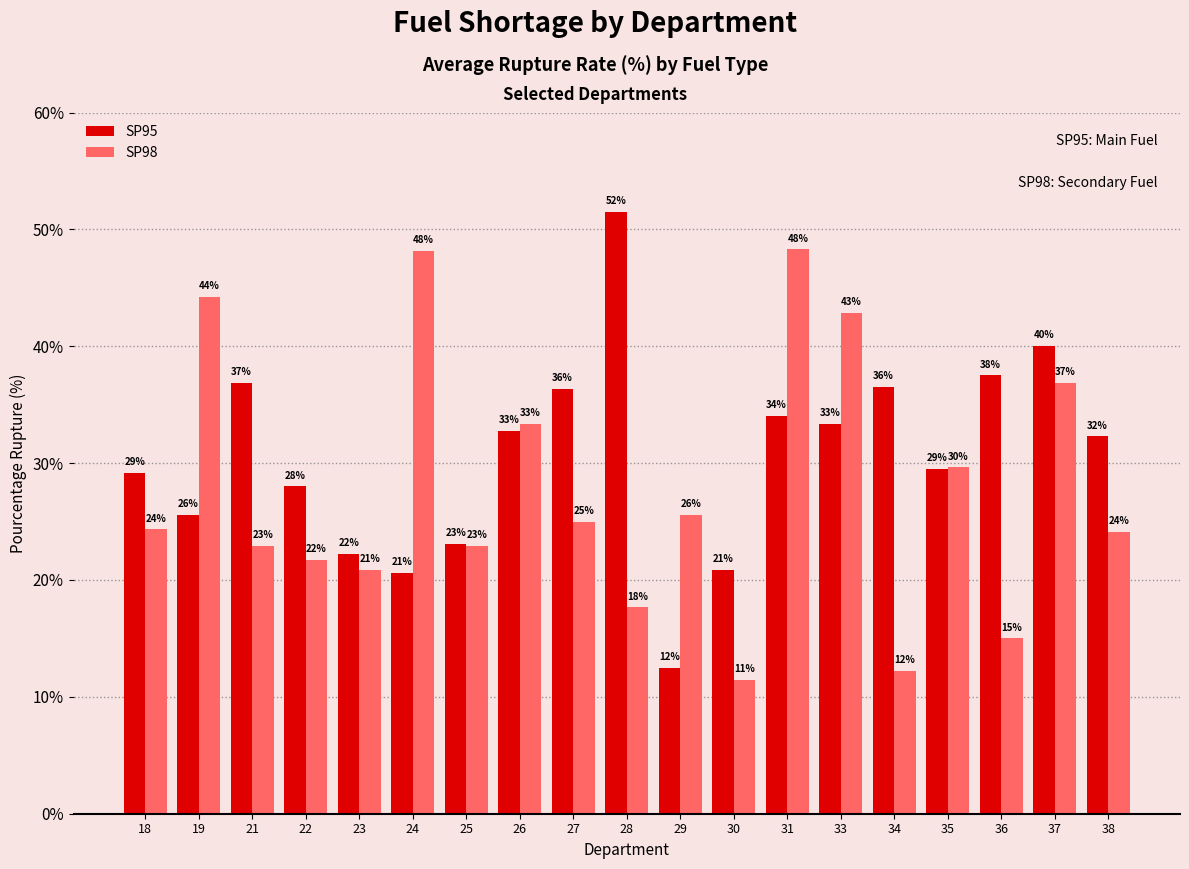

Rank the series by their maximum value, from lowest to highest.

SP98, SP95